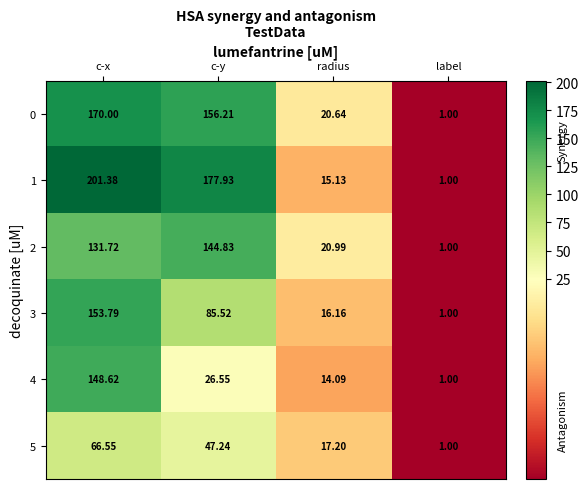

Rank the categories by 1 value from highest to lowest.

c-x, c-y, radius, label